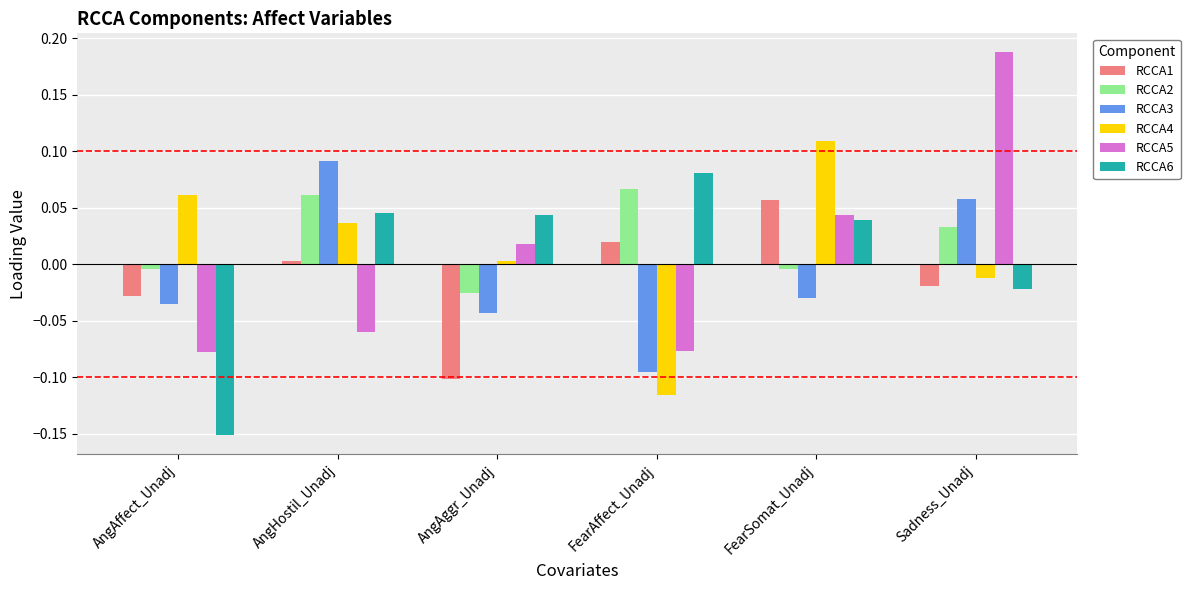

Is the value of RCCA5 at Sadness_Unadj greater than the value of RCCA1 at AngHostil_Unadj?

Yes